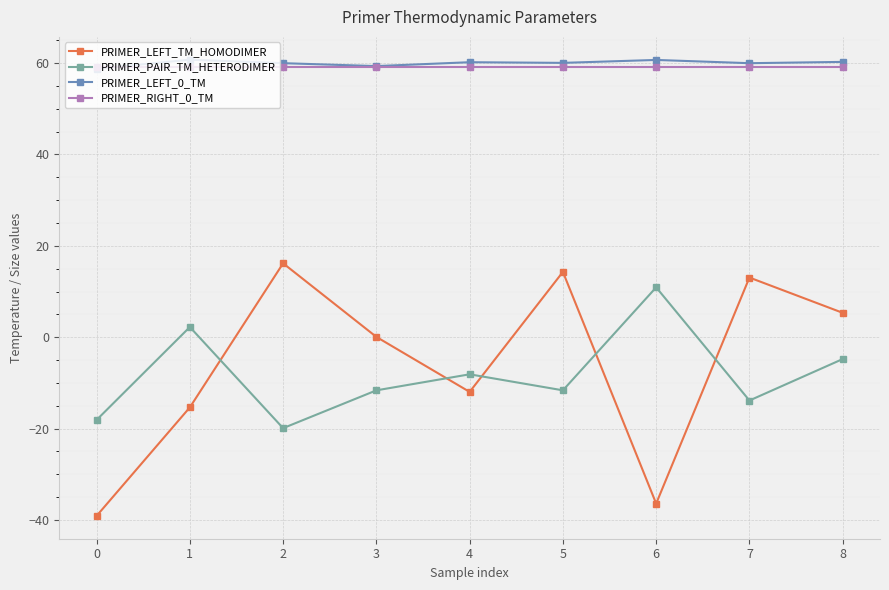

Which series has the widest spread of values?

PRIMER_LEFT_TM_HOMODIMER